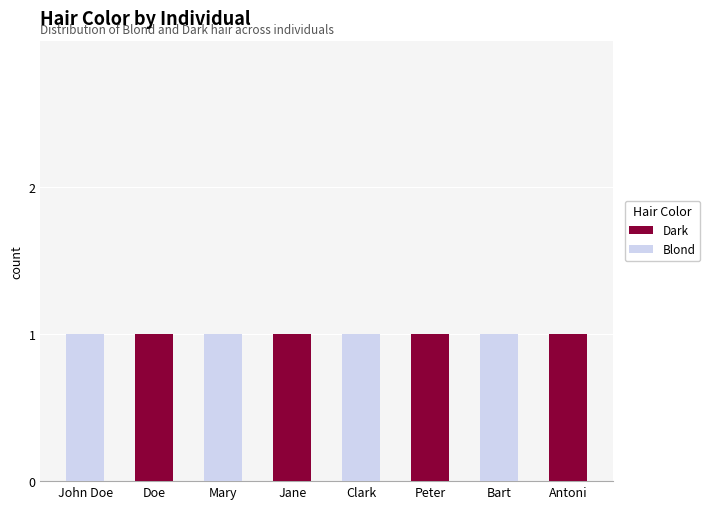

The Dark series shows 1 at Peter. True or false?

True